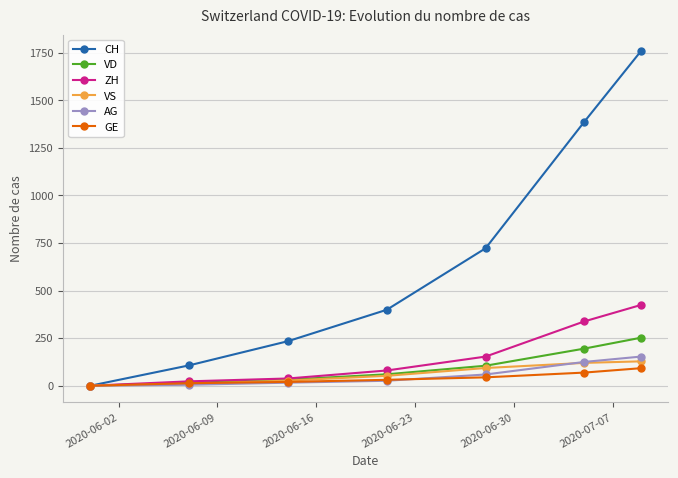

True or false: VS has more than 1 points higher than both neighbors.

False